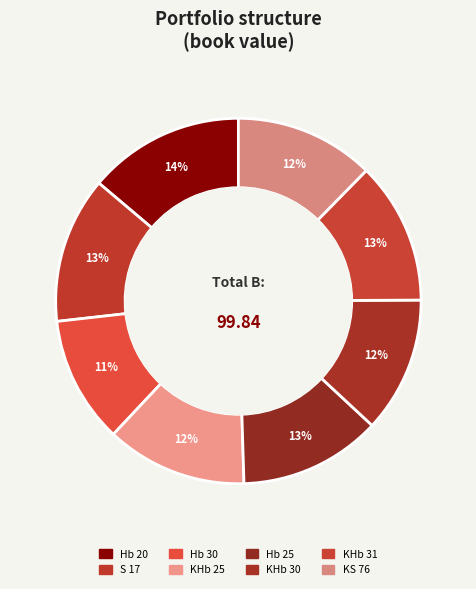

Count the number of slices in the pie.

8